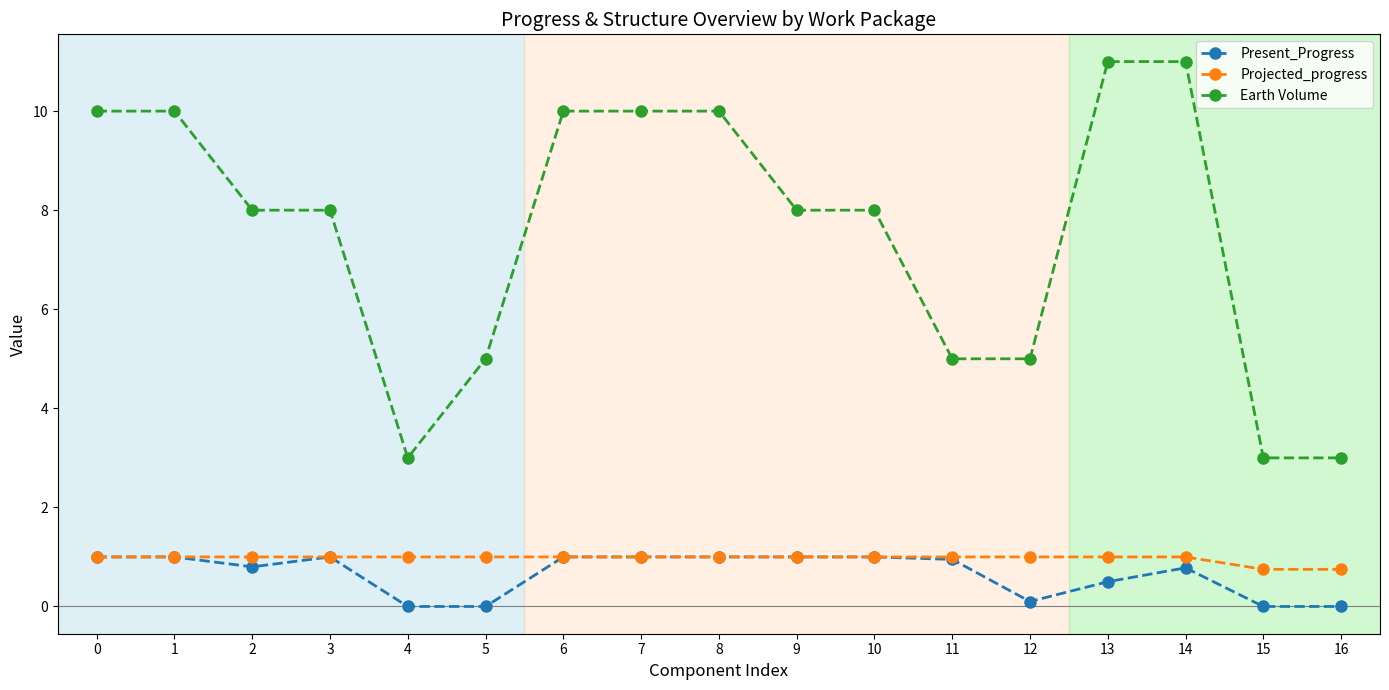

The Projected_progress series shows 0.6 at 4. True or false?

False